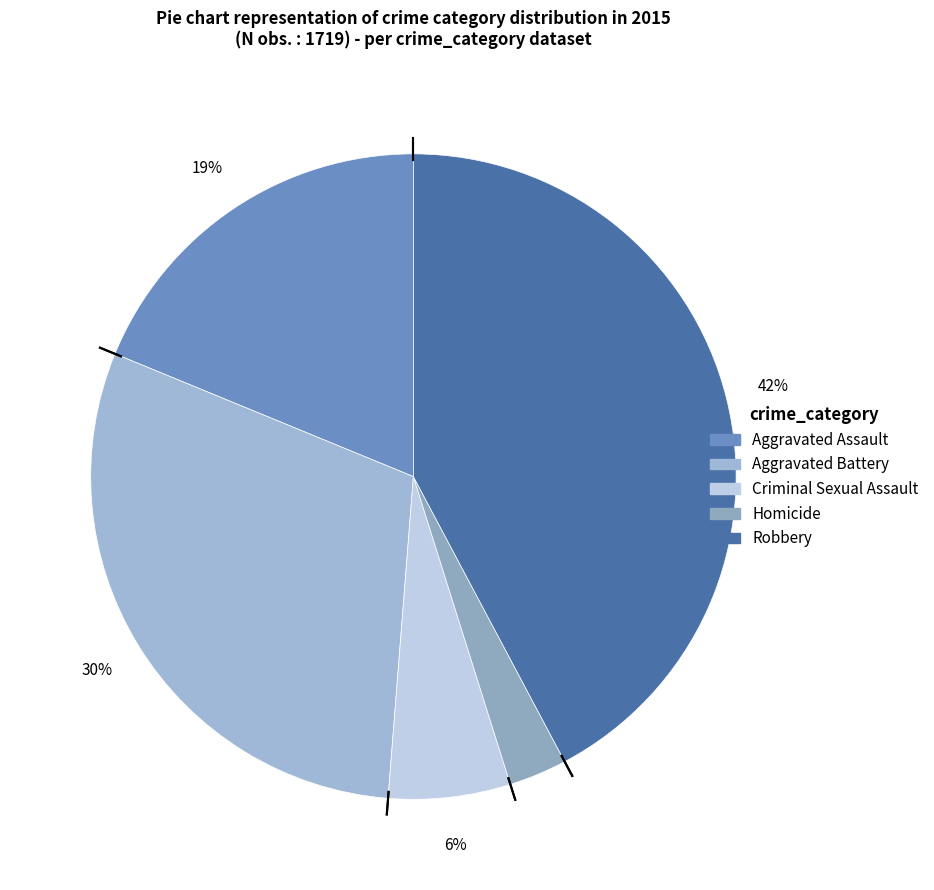

What is the smallest slice in the pie chart?

Homicide